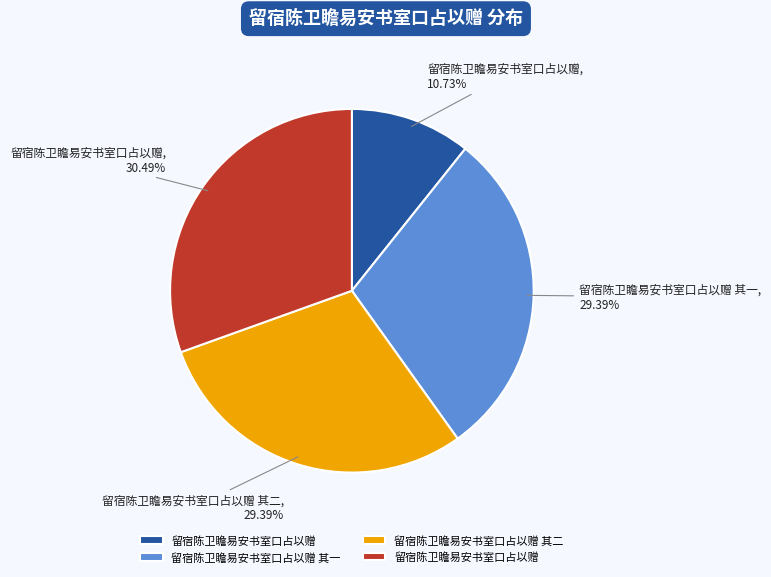

To the nearest percent, what is the average slice percentage?

25%